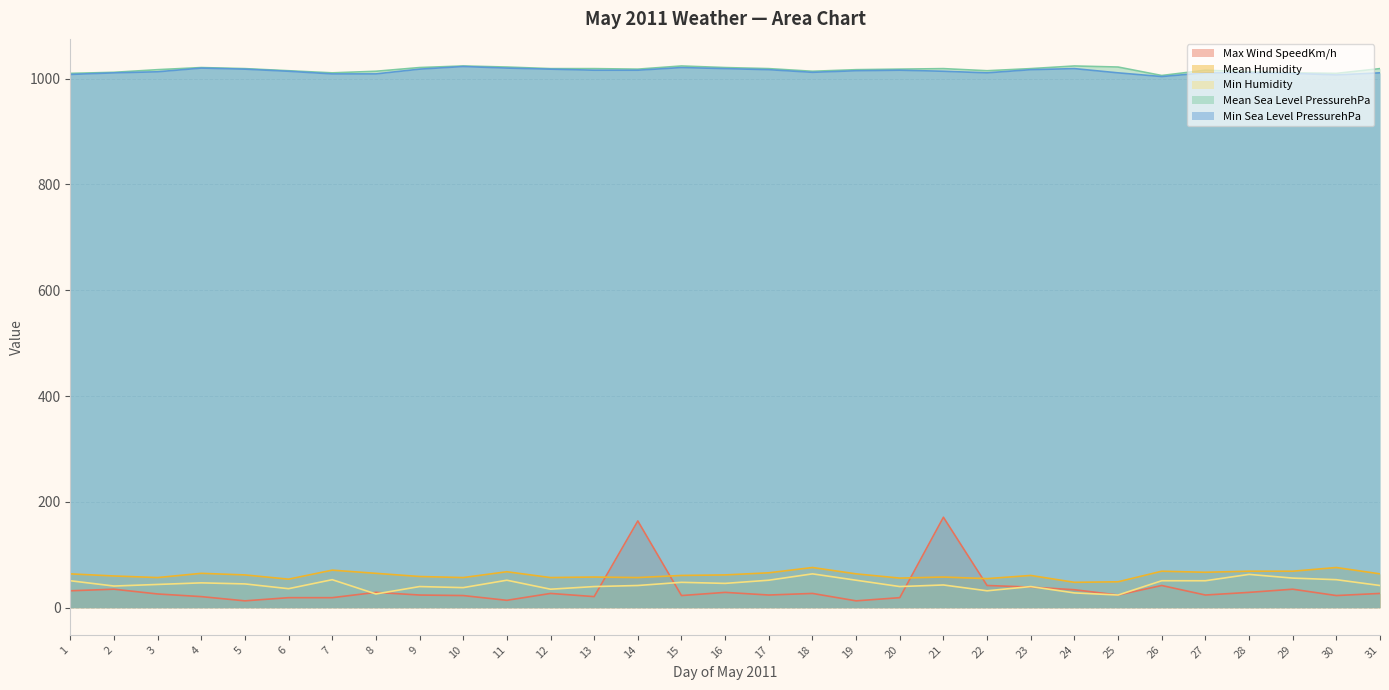

Which series has the largest total across all categories?

Mean Sea Level PressurehPa